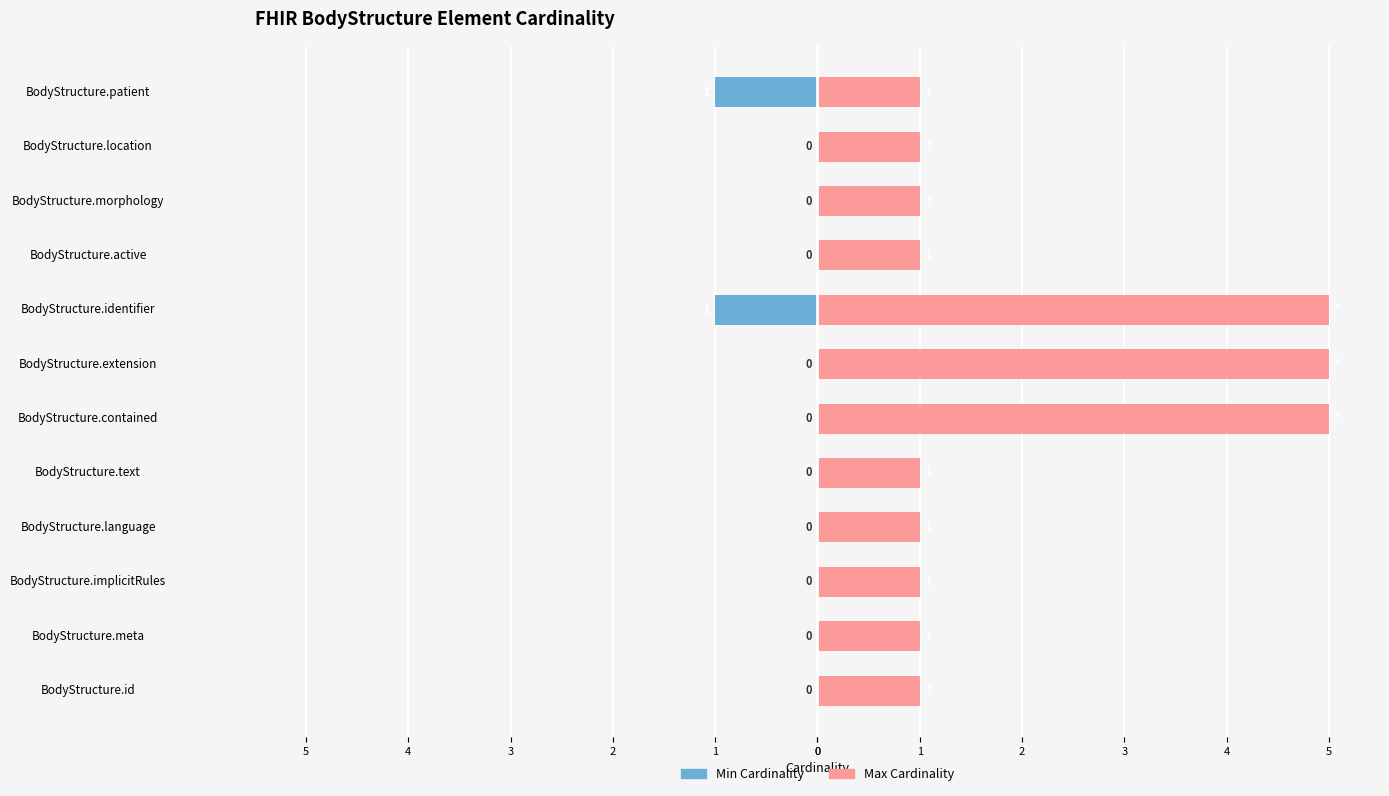

At BodyStructure.implicitRules, list the series in order from smallest to largest.

Min Cardinality, Max Cardinality